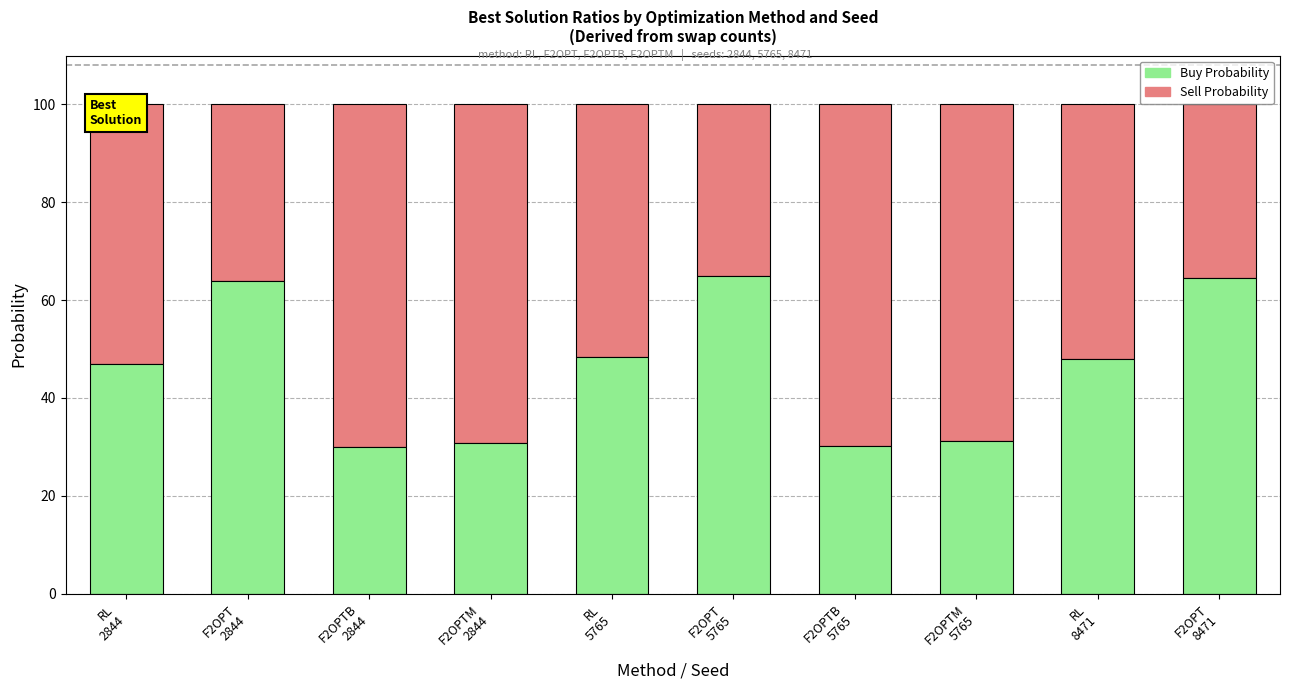

What is the sum of all Buy Probability values?

458.5